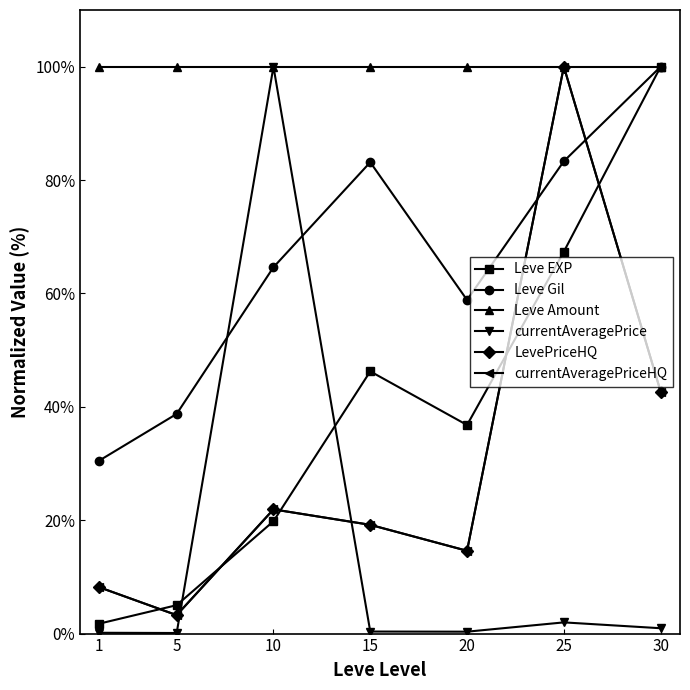

How many lines are shown in the chart?

6